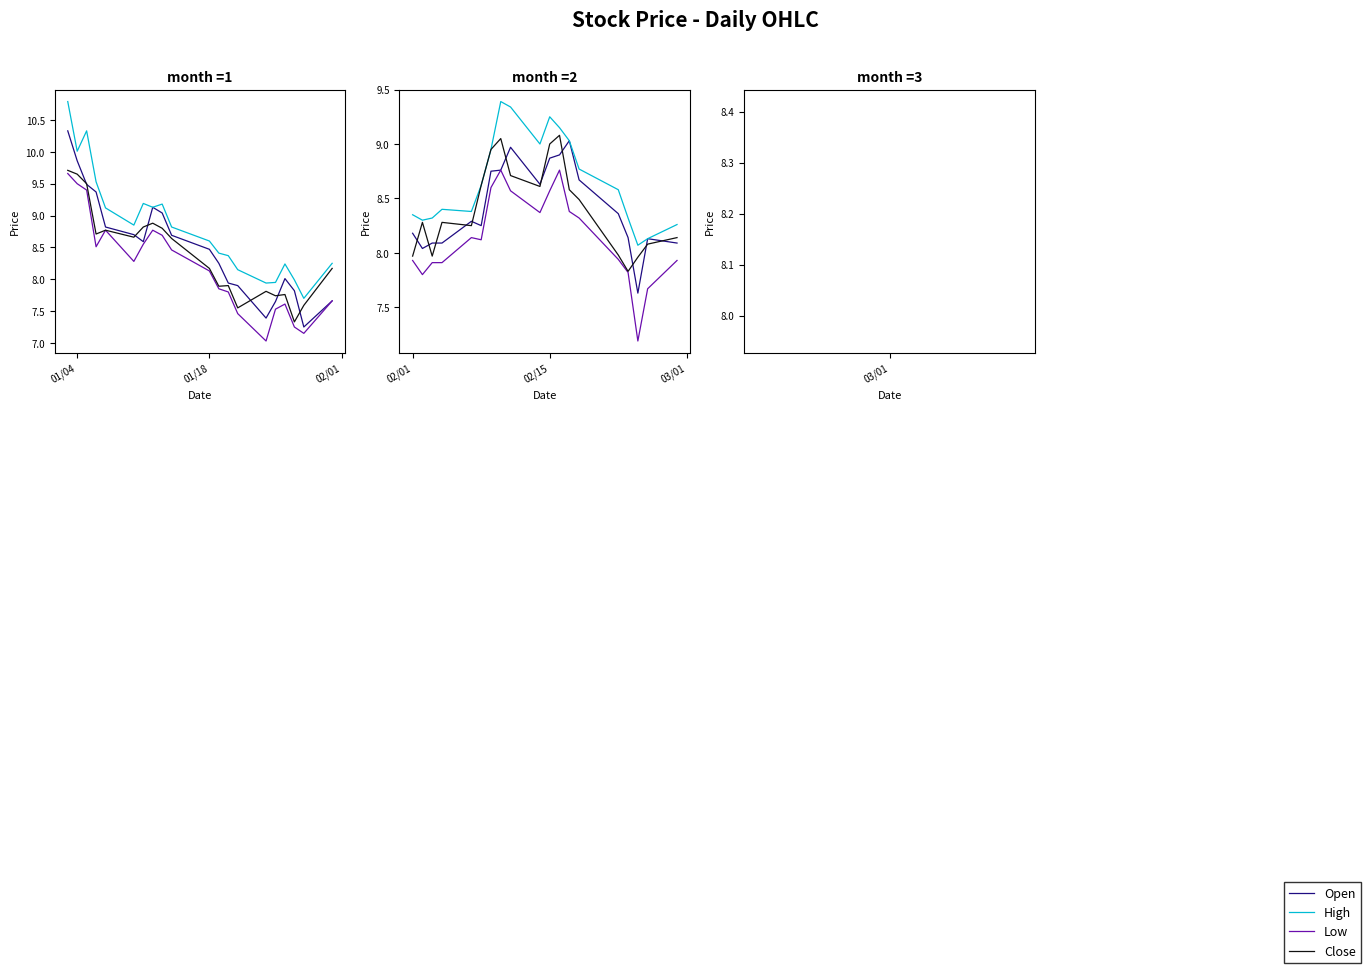

True or false: High and Close intersect in this chart.

False